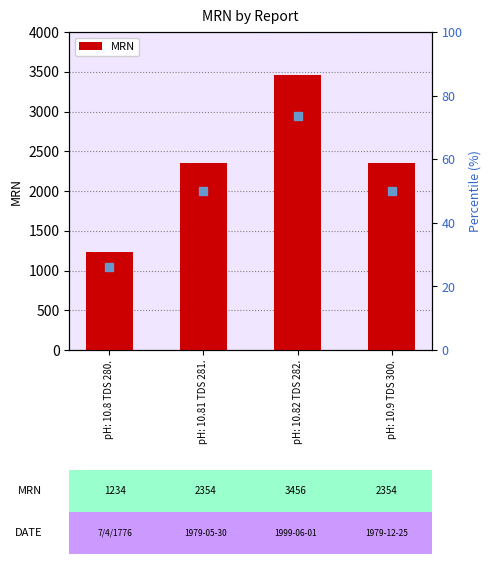

What is the sum of all values?

9398